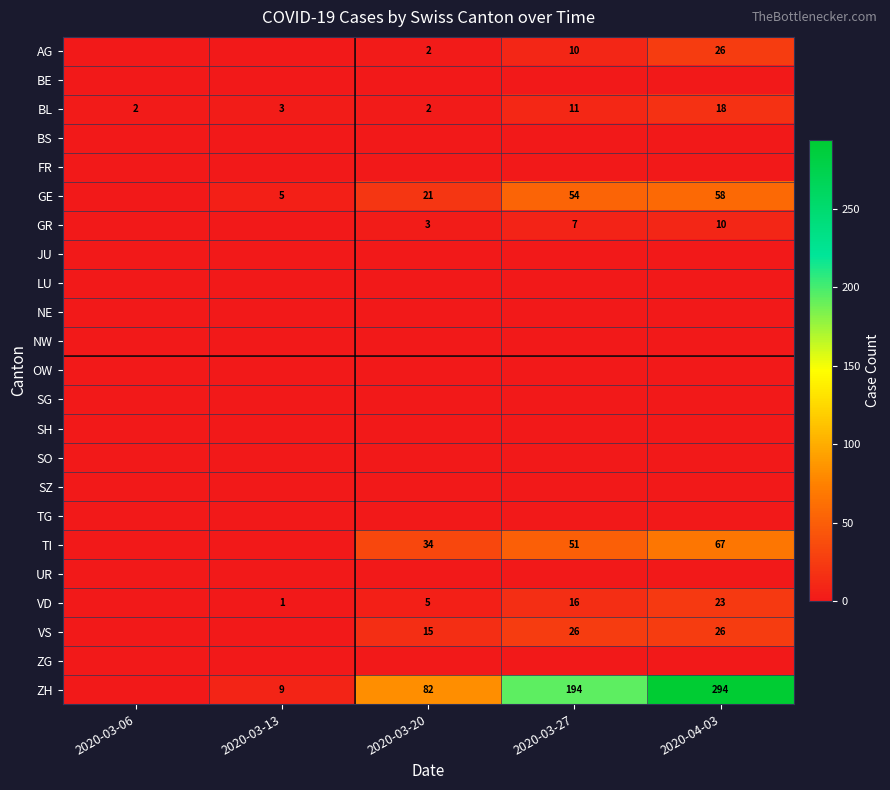

Is it true that GE equals 8 at 2020-03-13?

False